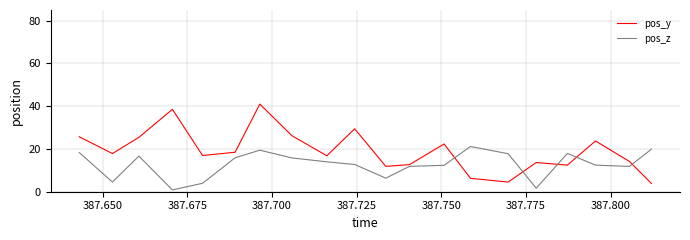

Which series has the largest total across all categories?

pos_y